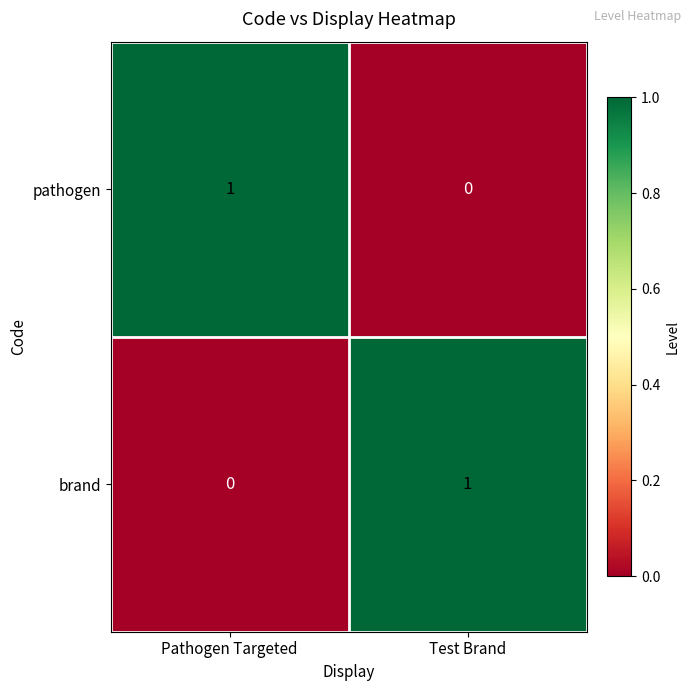

The value of brand at Pathogen Targeted is 0. True or false?

True